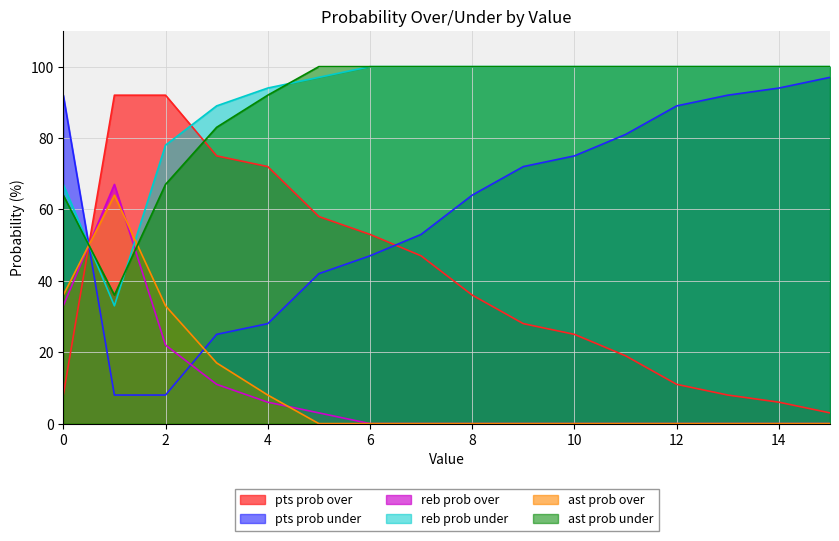

What is the highest value of the ast prob over series?

64